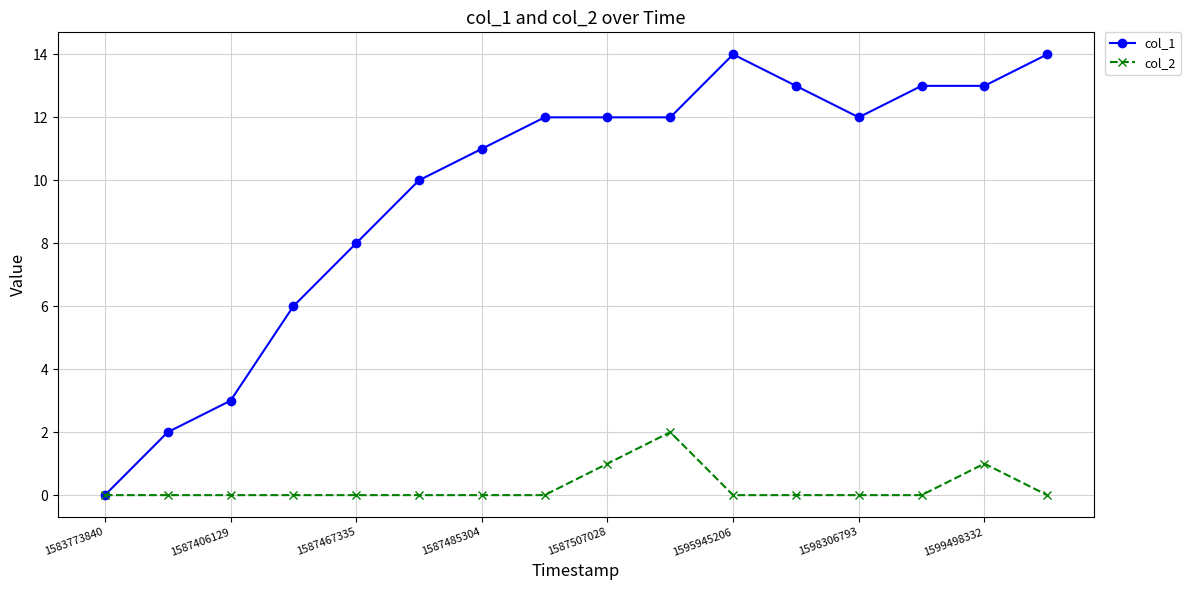

Which series has the largest range (max minus min)?

col_1